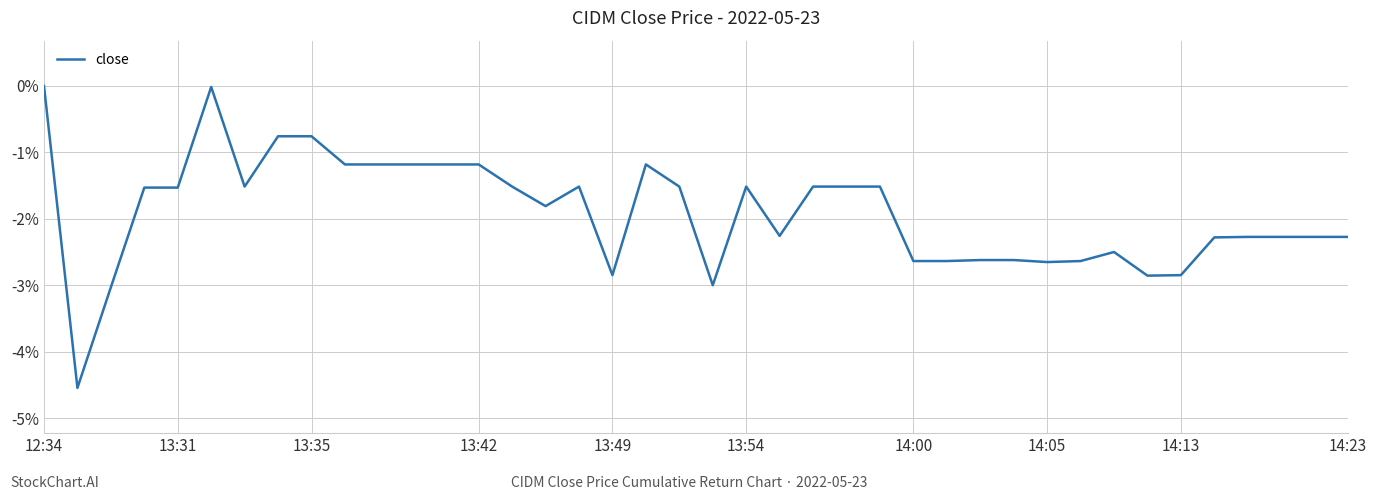

What is the average value?

-1.9